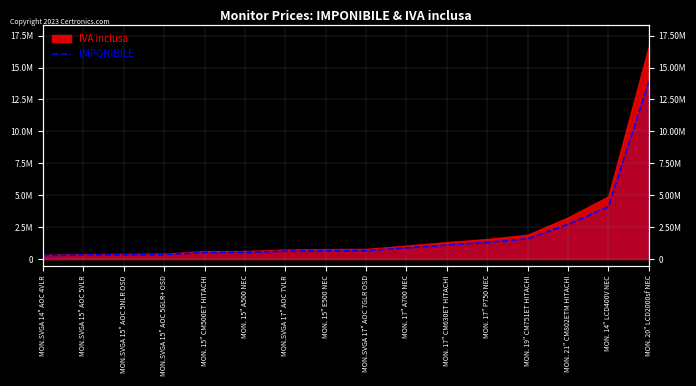

At which category does the chart reach its peak across all series?

MON. 20" LCD2000sf NEC